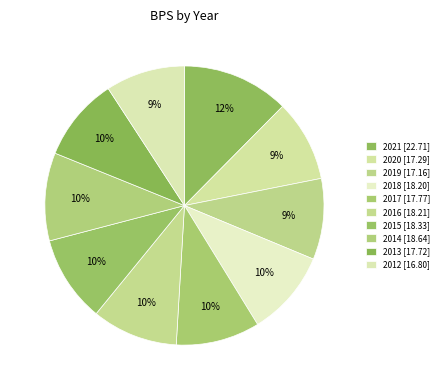

Do 2013 and 2012 together represent more than half of the pie?

No